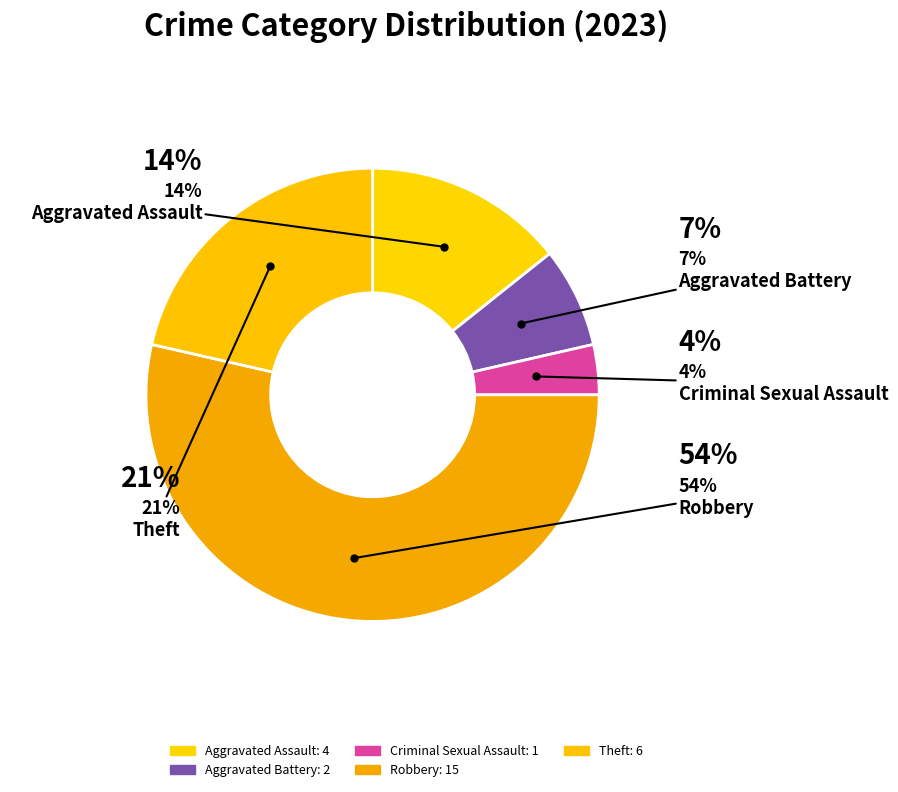

Count the number of slices in the pie.

5